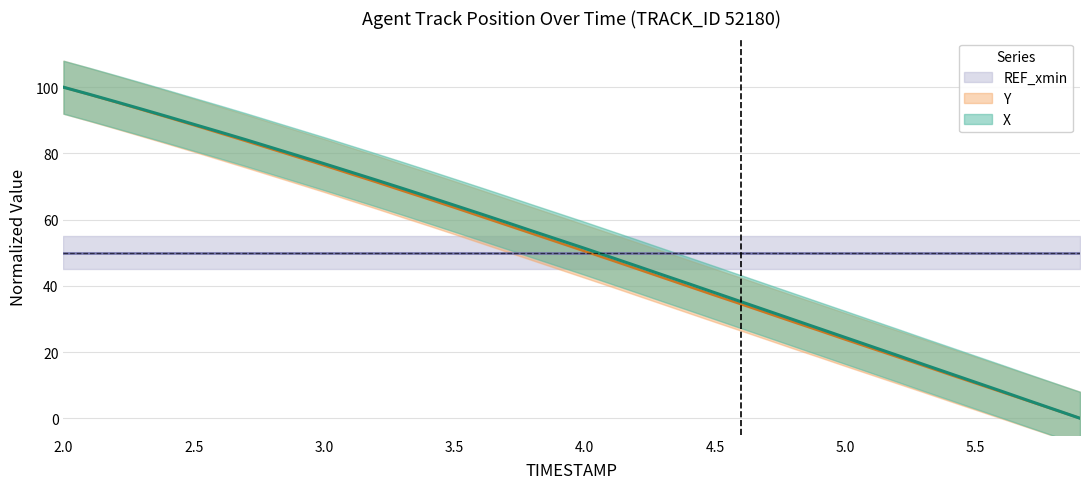

What is the label of the 20th point from the left?

3.9